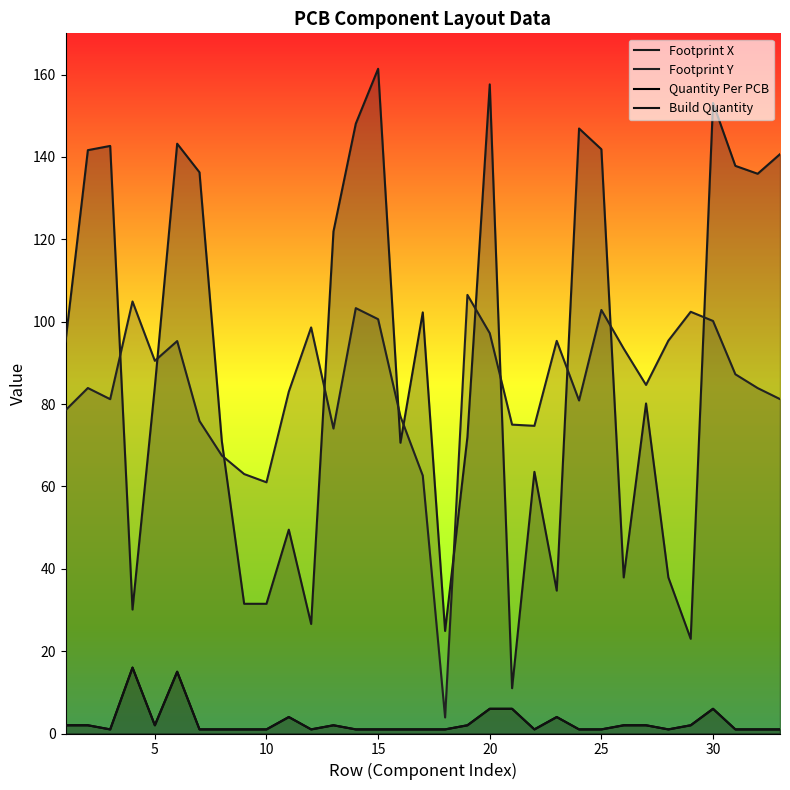

Between 5 and 24, which is larger?

24